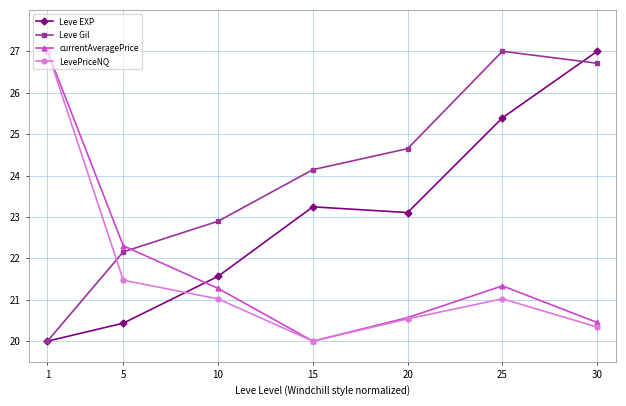

What is the greatest value displayed?

27.0